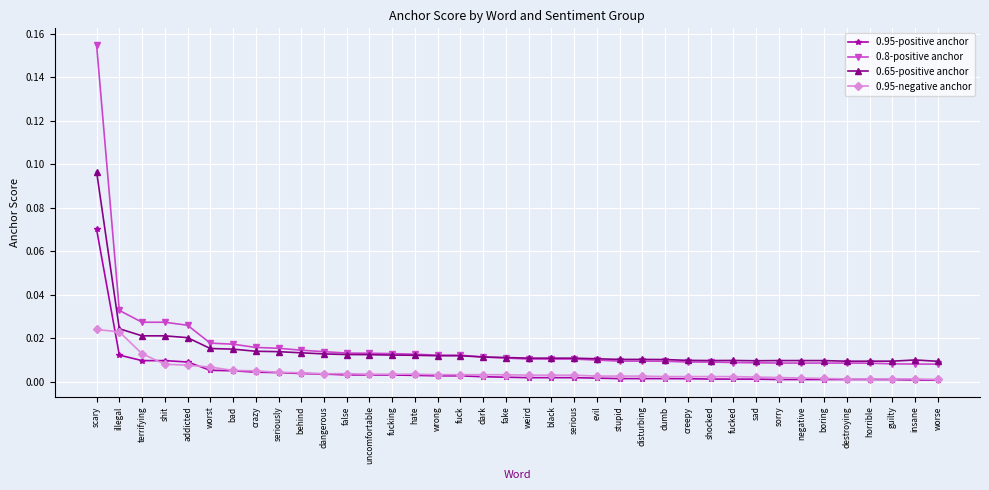

Does the chart have visible grid lines?

Yes